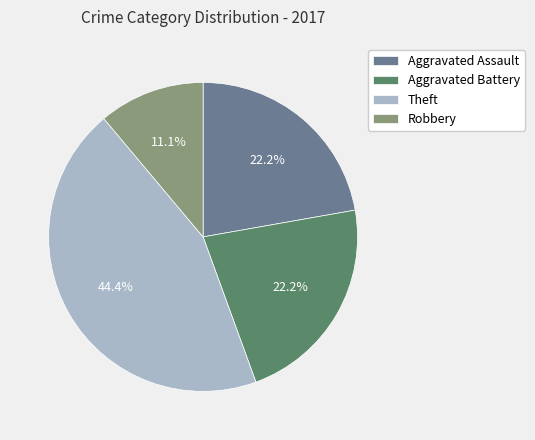

Which has a higher value, Robbery or Aggravated Assault?

Aggravated Assault